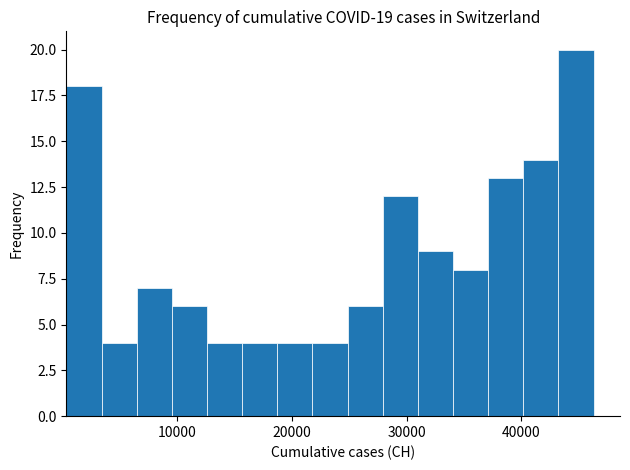

Around what value on the x-axis is the tallest bar? Give the approximate position of its centre, as read against the axis.

45000